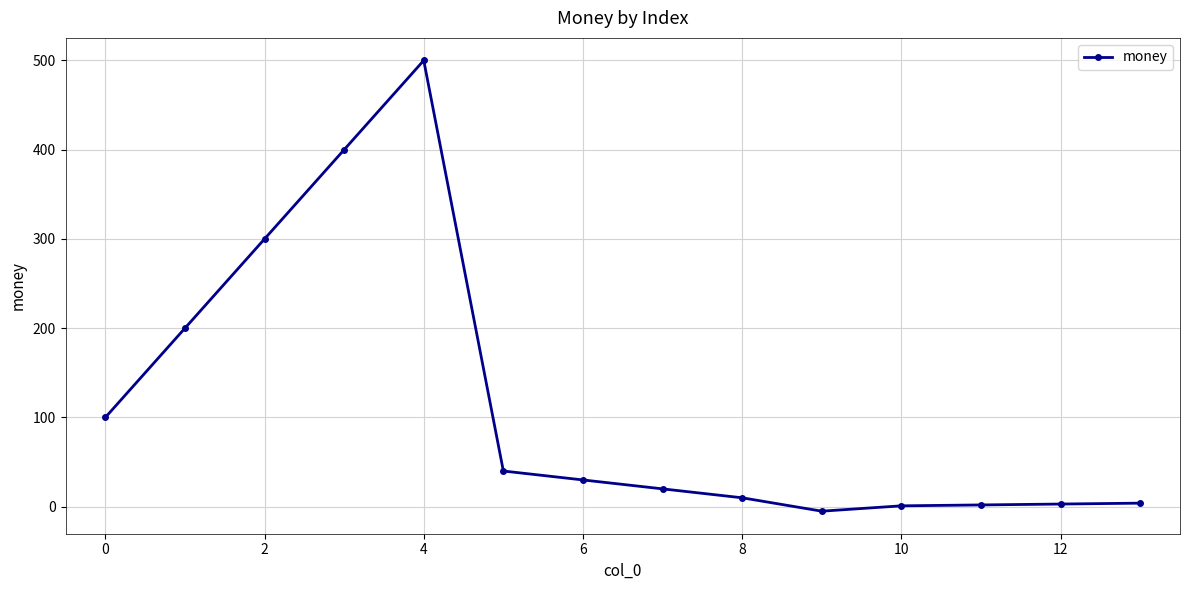

What is the greatest value displayed?

500